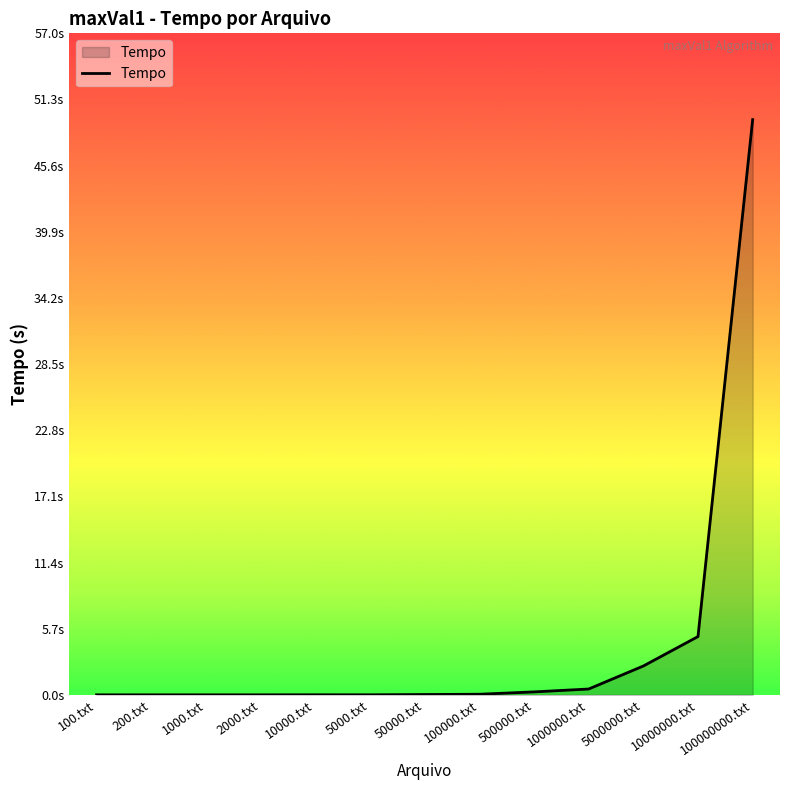

What is the maximum value shown in the chart?

49.6